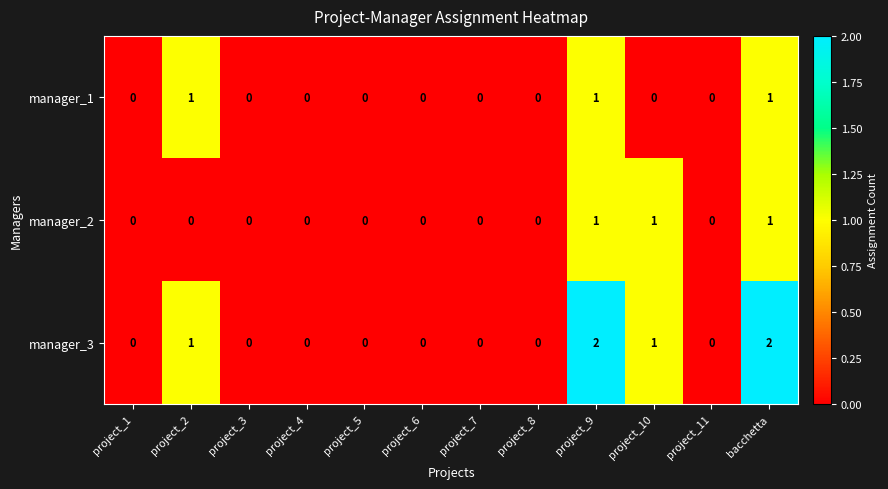

How many manager_3 values are between 0 and 1?

10